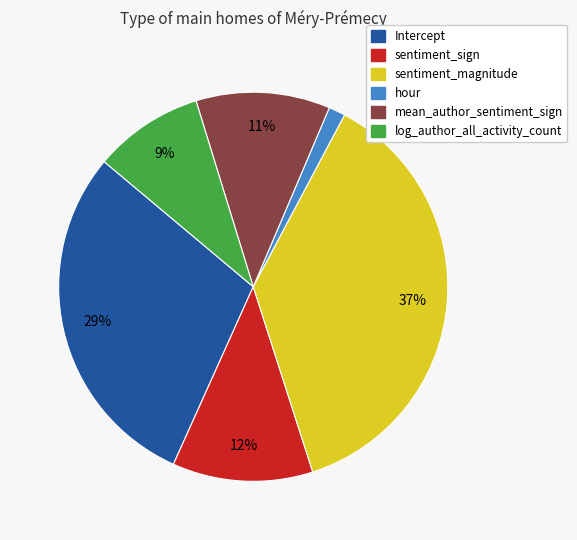

To the nearest percent, what percentage of the pie is log_author_all_activity_count?

9%